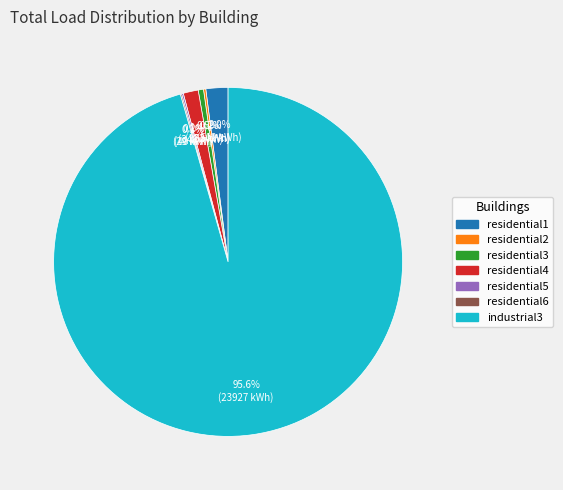

Which category accounts for the majority?

industrial3